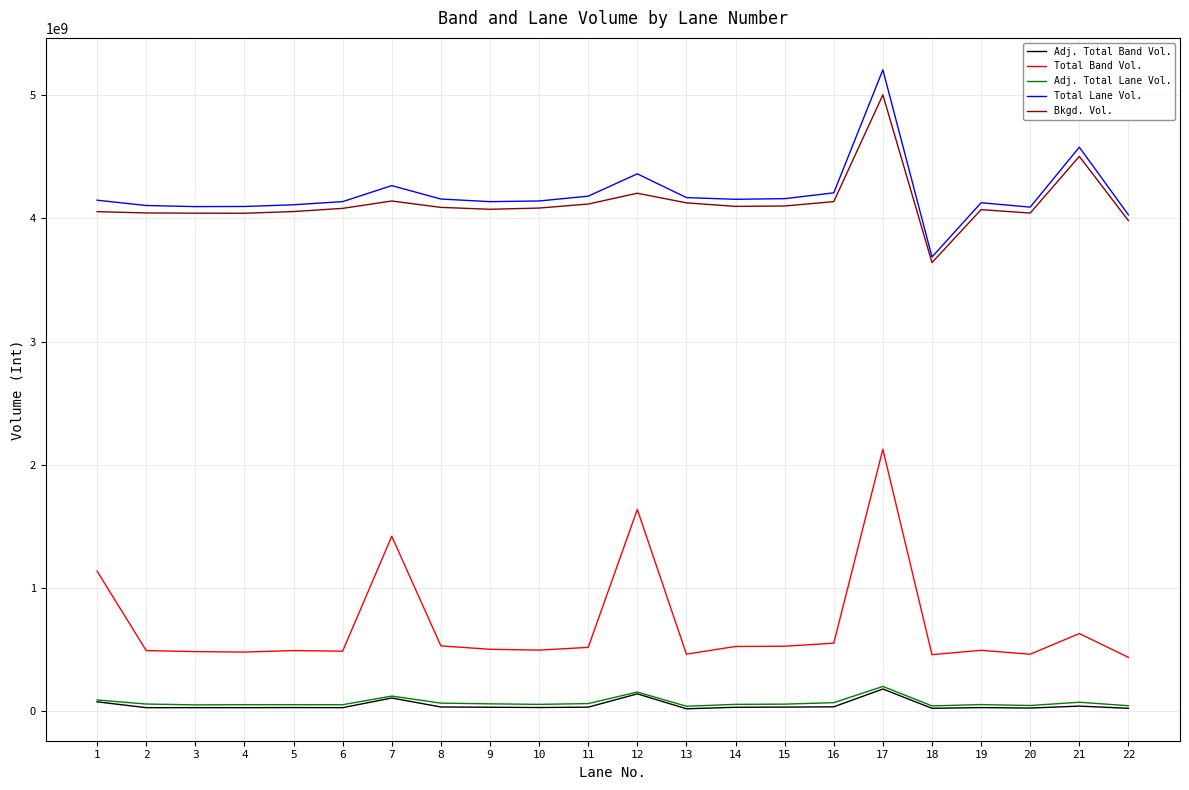

The value of Bkgd. Vol. at 12 is 4203198552. True or false?

True